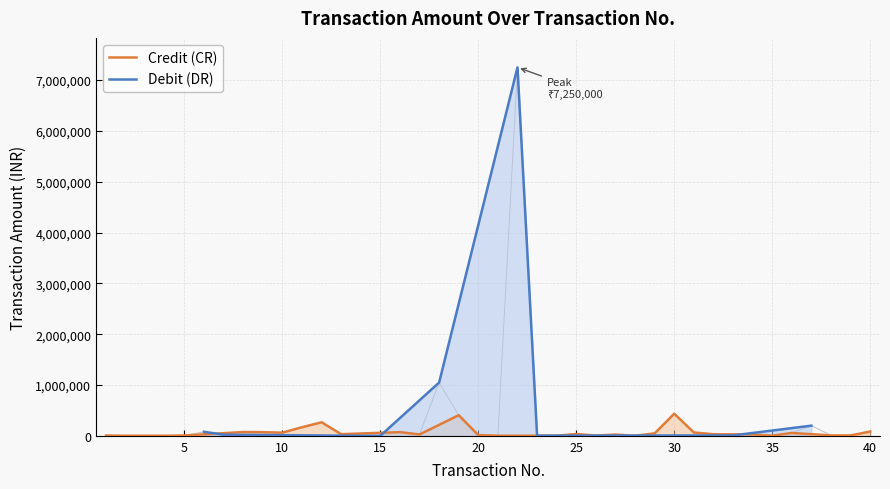

True or false: the data has more than 2 interior local peaks.

True